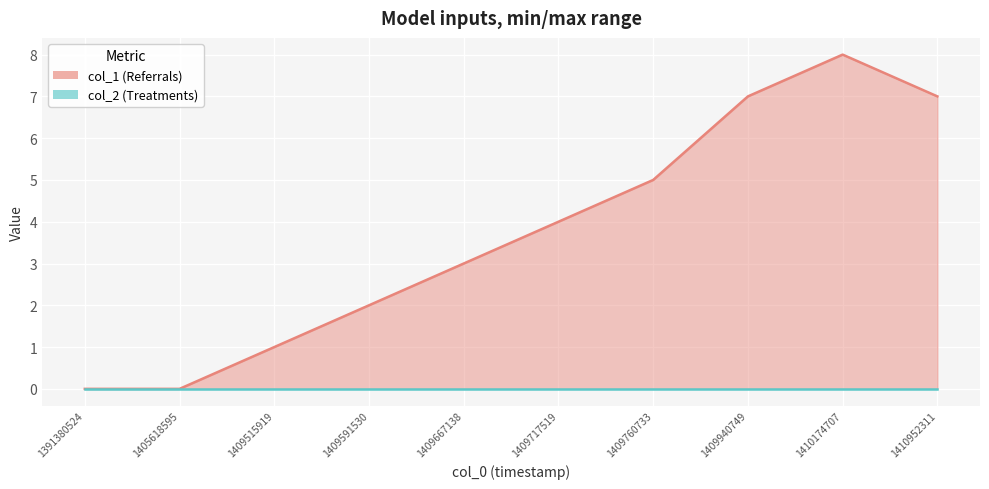

Which has a higher value, 1409591530 or 1409515919?

1409591530